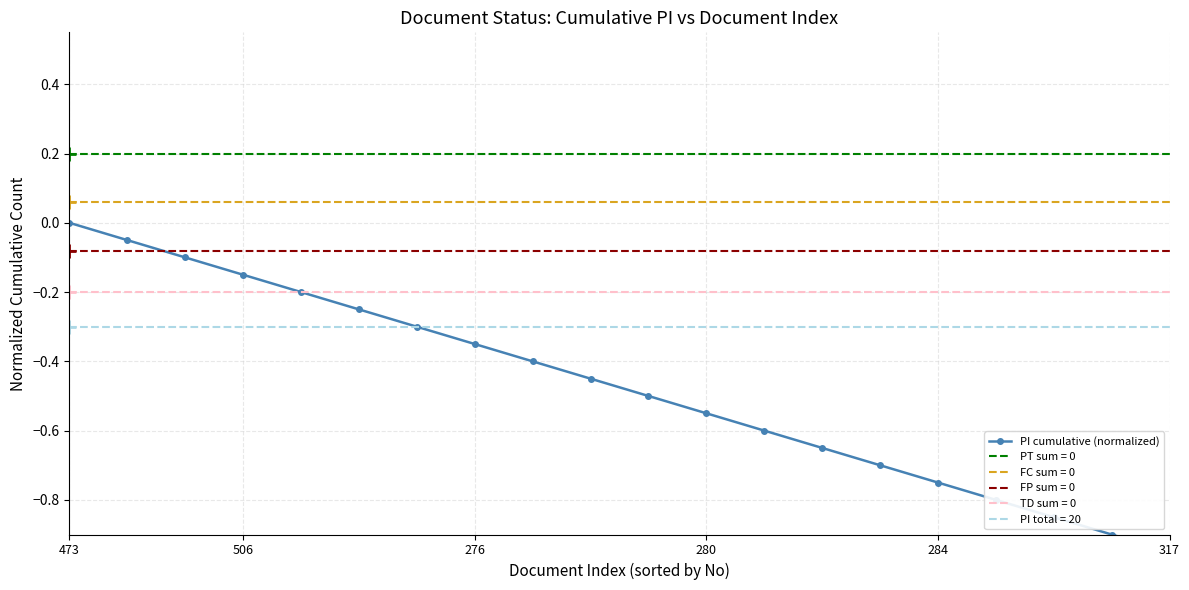

At which label is the value closest to 0?

473